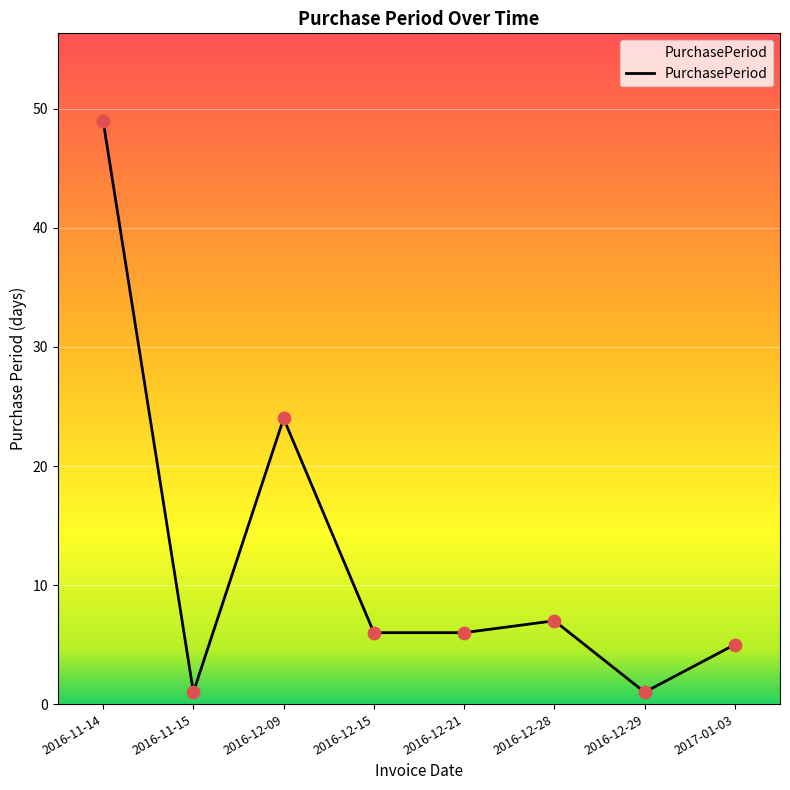

What is the change in value from 2016-11-14 to 2016-12-15?

-43